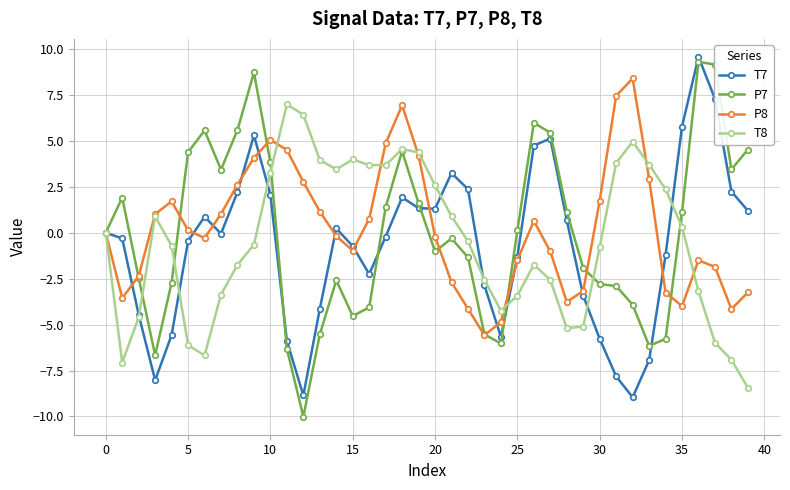

What is the minimum value for T8?

-8.4